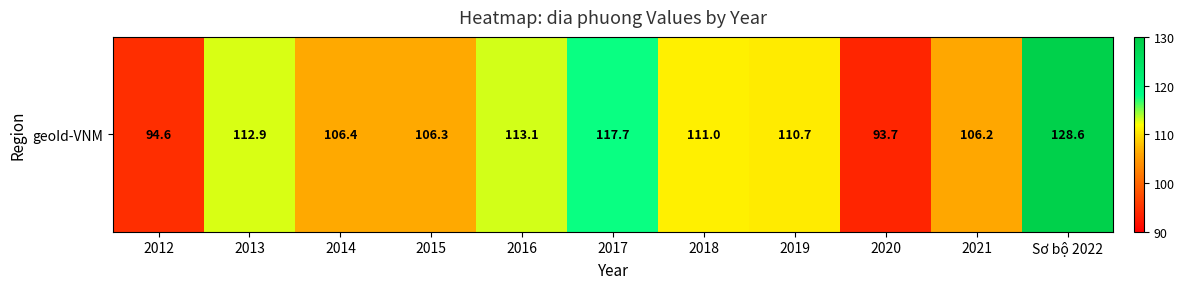

Reading right to left, list all the values displayed in this chart.

128.6	106.2	93.7	110.7	111.0	117.7	113.1	106.3	106.4	112.9	94.6